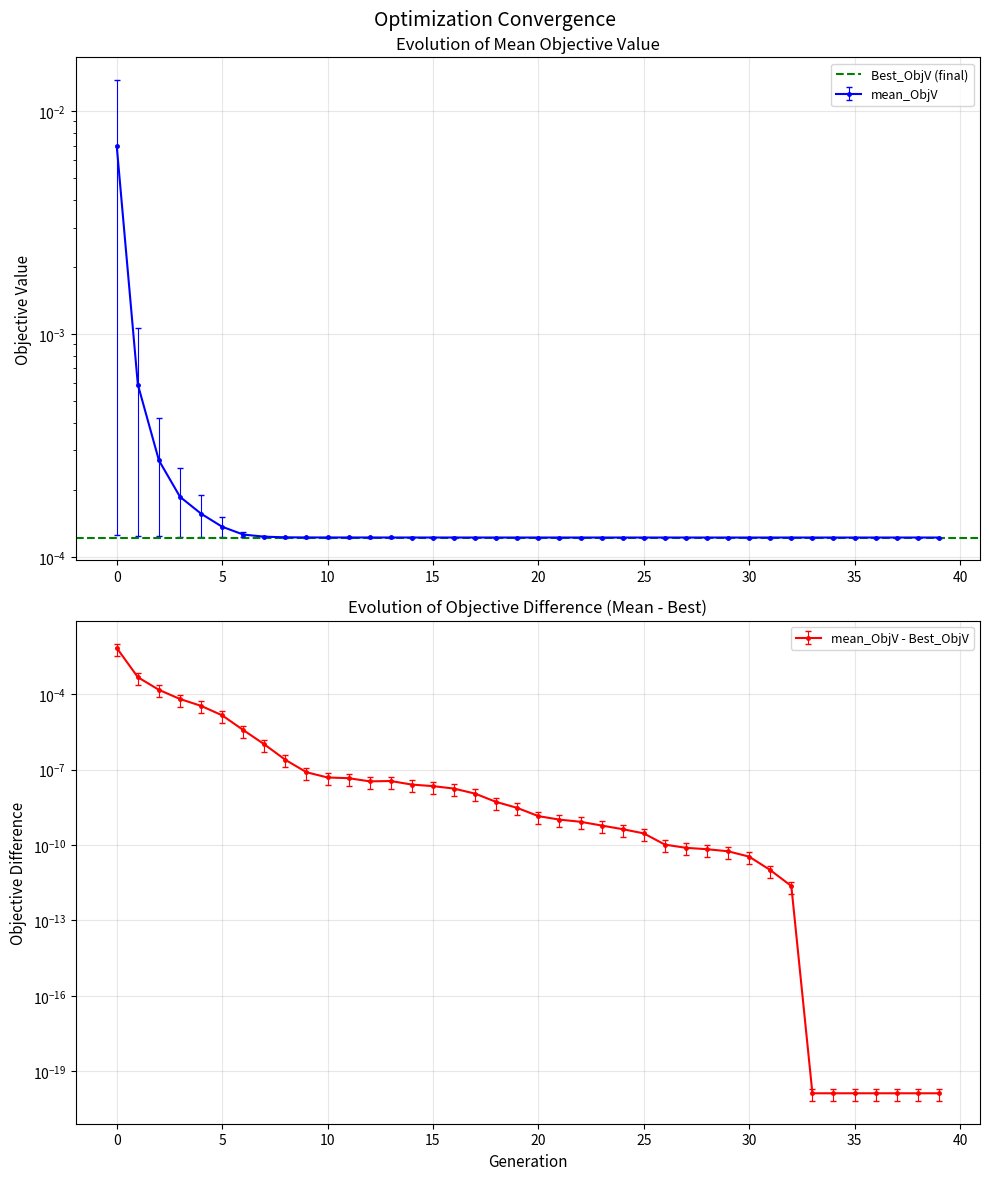

List the series in order of their overall mean, highest first.

mean_ObjV, Best_ObjV